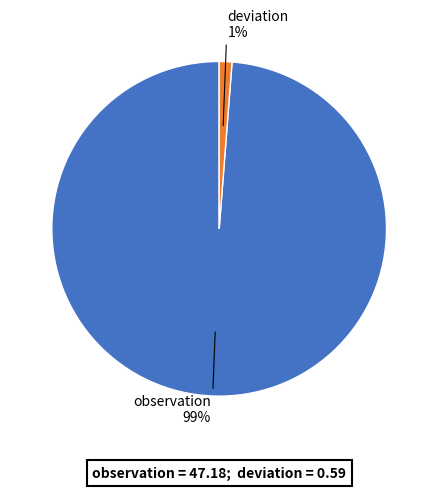

Rank the categories by value from highest to lowest.

observation, deviation